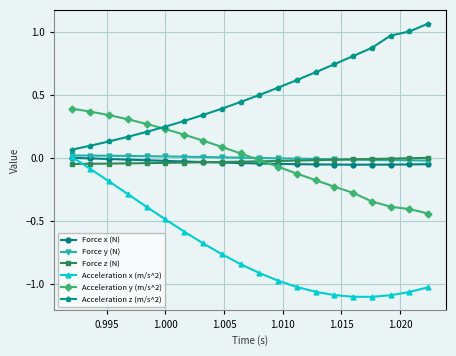

Which series has the widest spread of values?

Acceleration x (m/s^2)